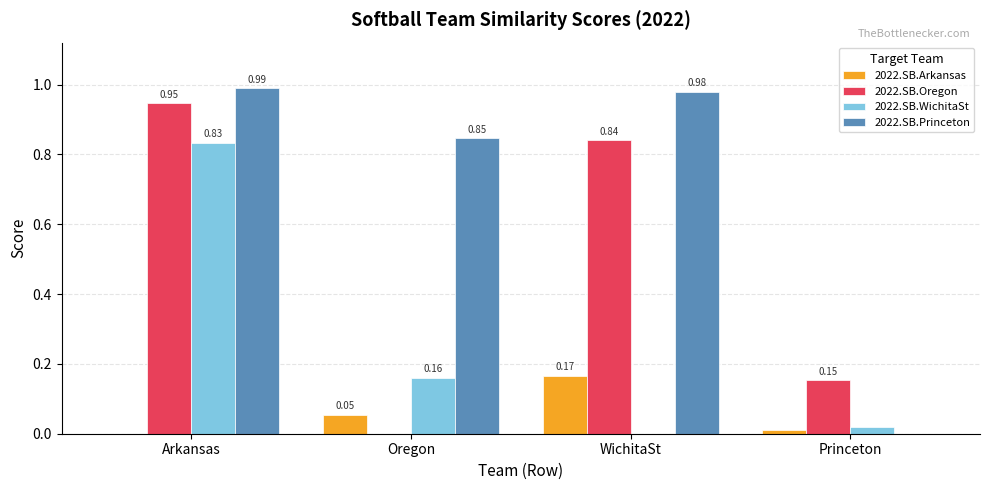

What are all the series names shown in the legend?

2022.SB.Arkansas, 2022.SB.Oregon, 2022.SB.WichitaSt, 2022.SB.Princeton